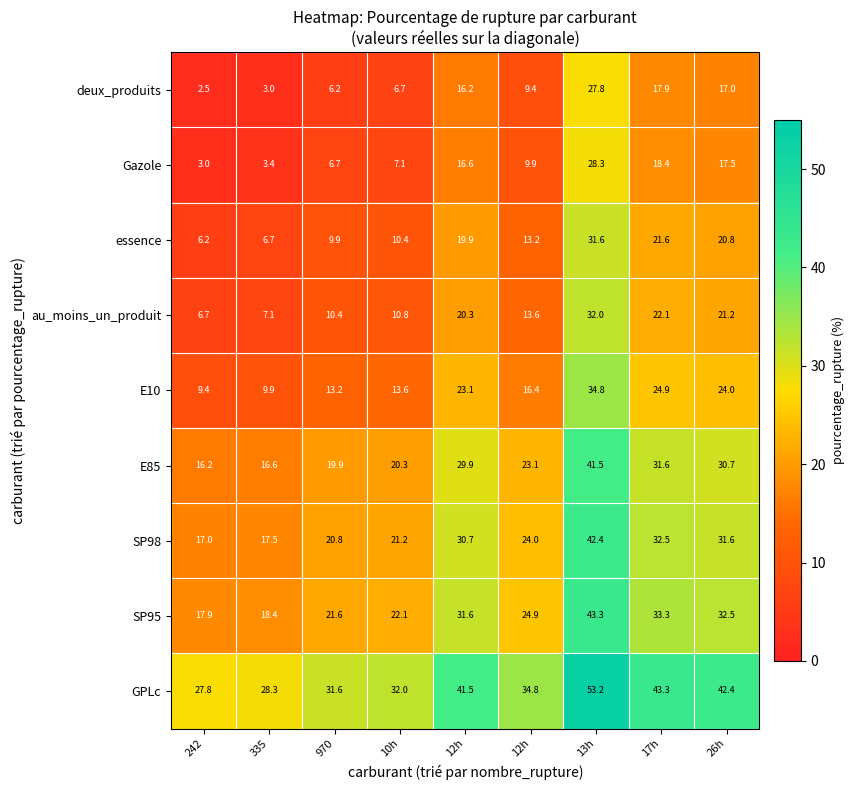

What is the maximum value shown in the chart?

53.2